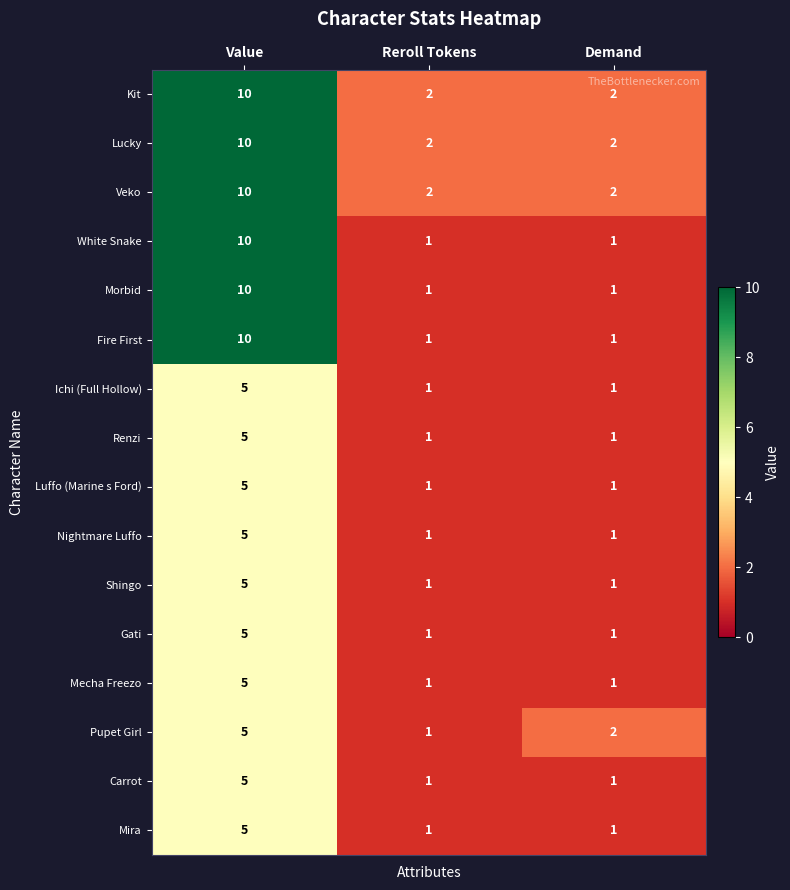

Which category has the highest value in the Carrot series?

Value